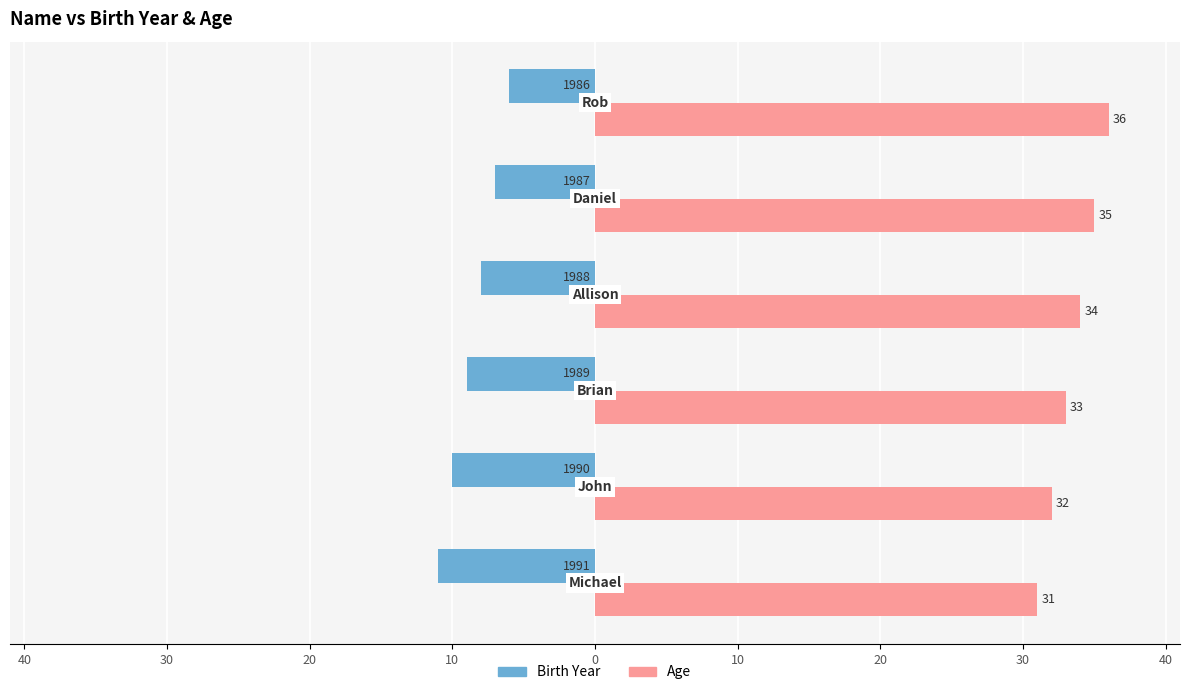

What are all the series names shown in the legend?

Birth Year, Age